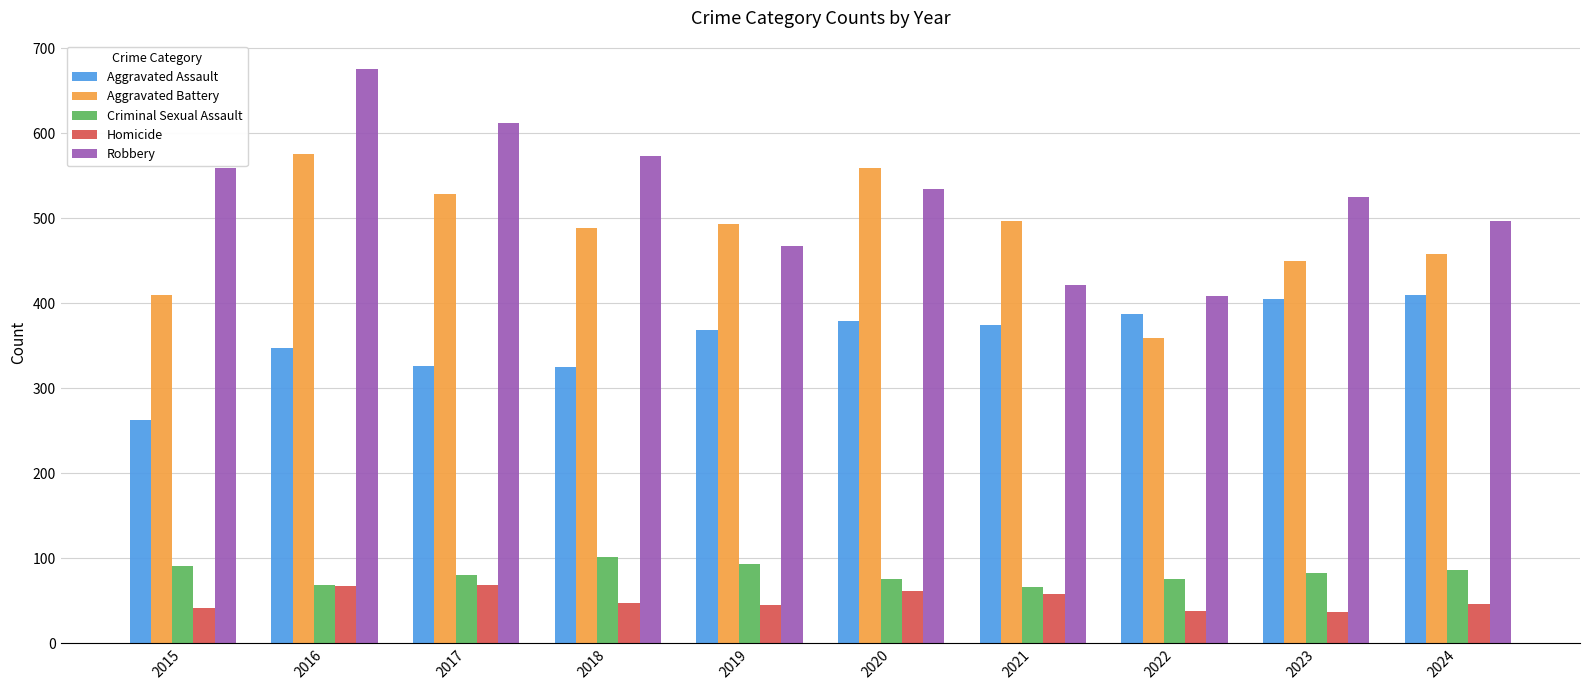

Is it true that Criminal Sexual Assault equals 69 at 2016?

True